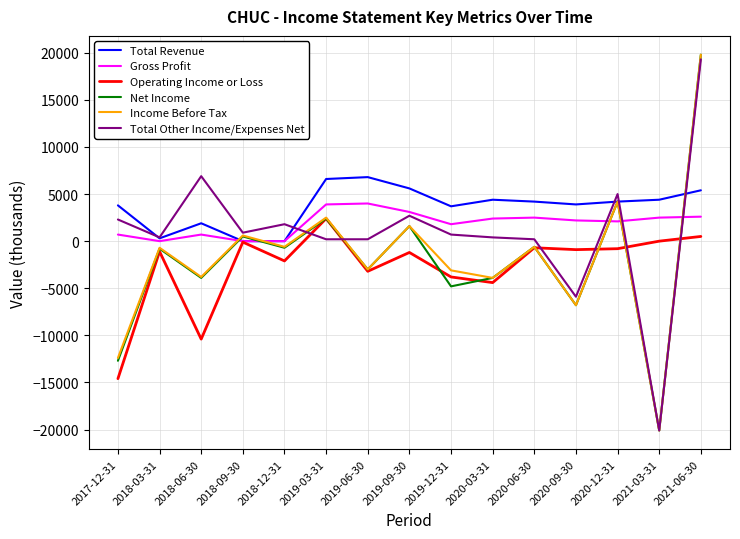

The value of Total Revenue at 2019-06-30 is 6800. True or false?

True